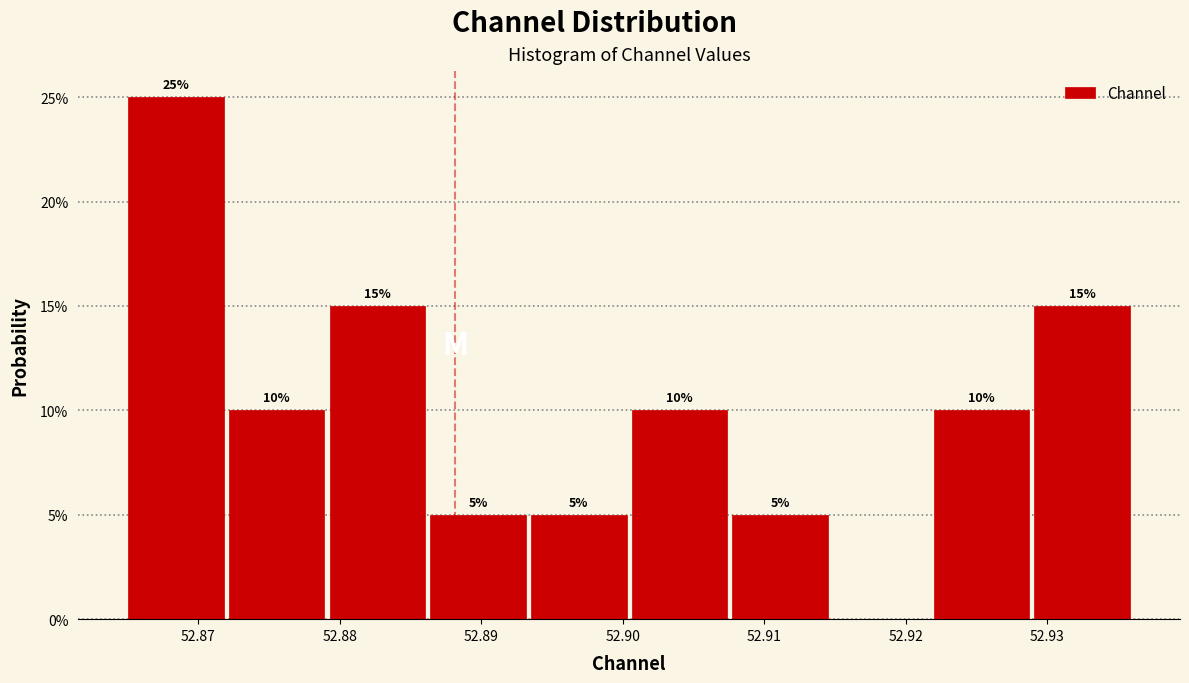

Which range on the x-axis has the tallest bar?

52.865 to 52.872